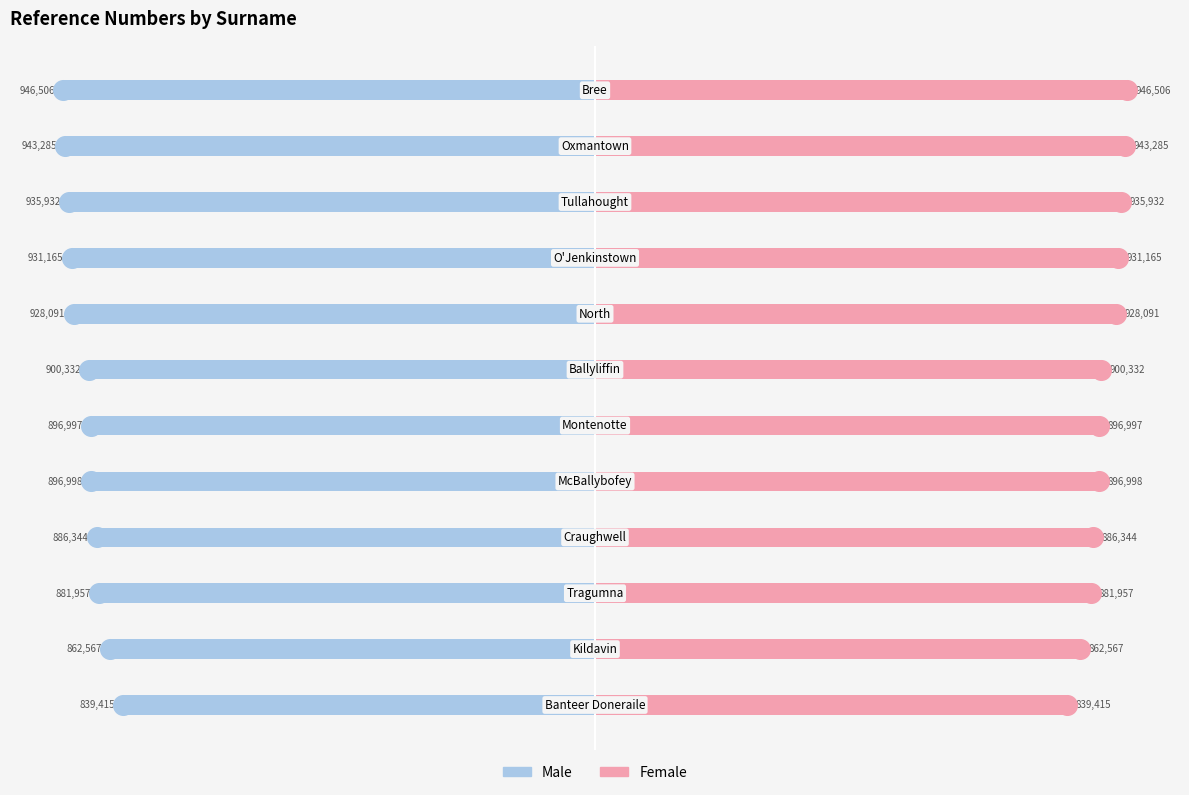

Which series has the largest total across all categories?

Female